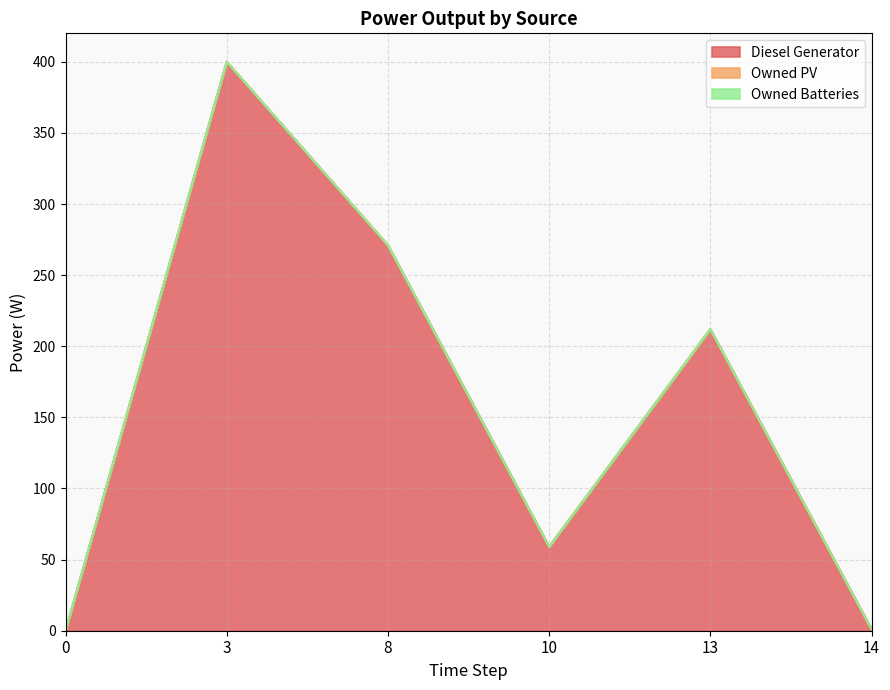

The Diesel Generator series shows 72.9 at 13. True or false?

False